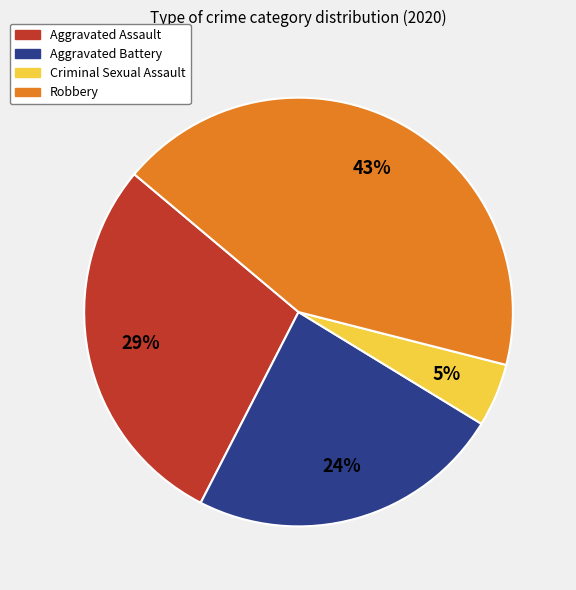

Combined, do Aggravated Assault and Aggravated Battery account for over 50%?

Yes